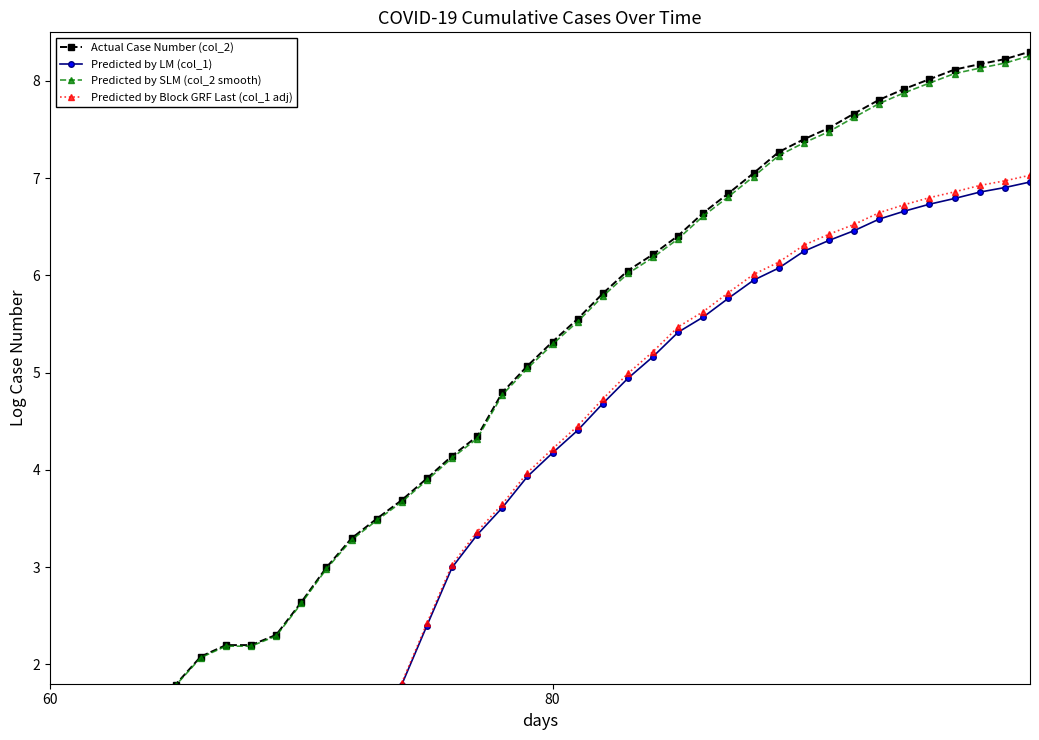

What are all the series names shown in the legend?

Actual Case Number (col_2), Predicted by LM (col_1), Predicted by SLM (col_2 smooth), Predicted by Block GRF Last (col_1 adj)